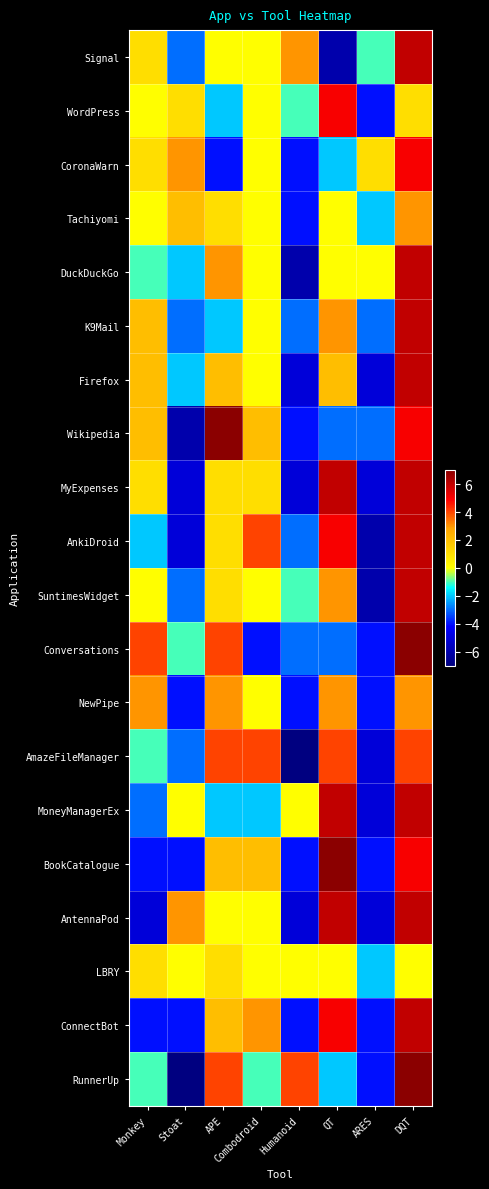

What is the total value across all series at QT?

39